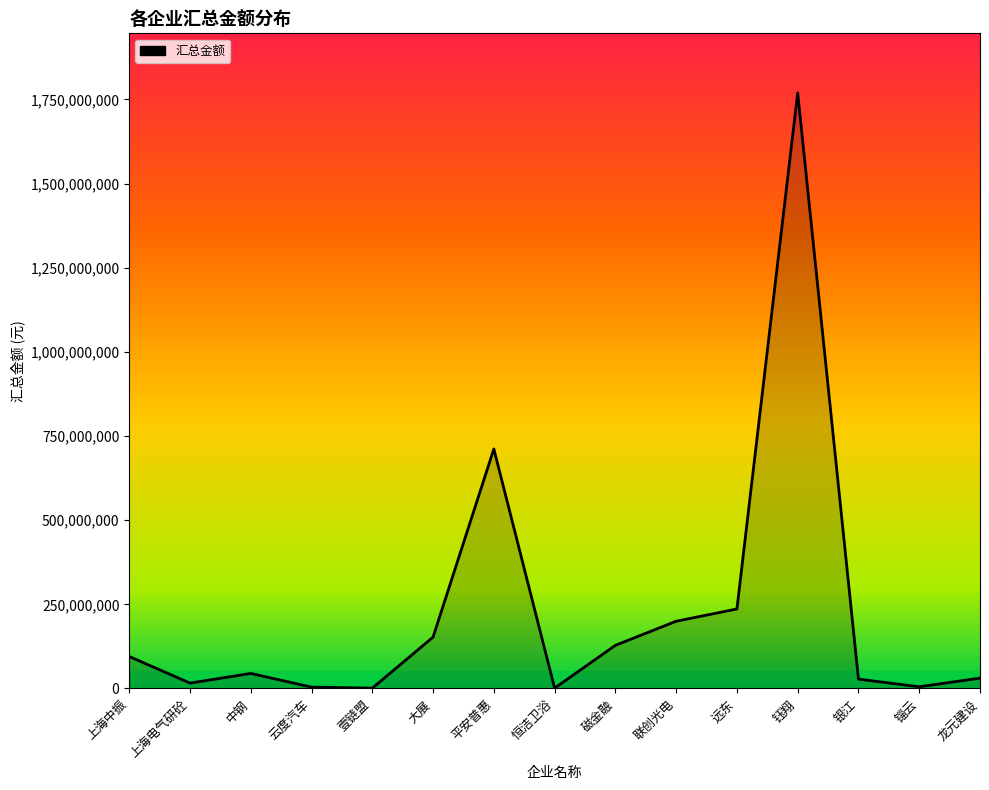

Which has a higher value, 大展 or 云度汽车?

大展